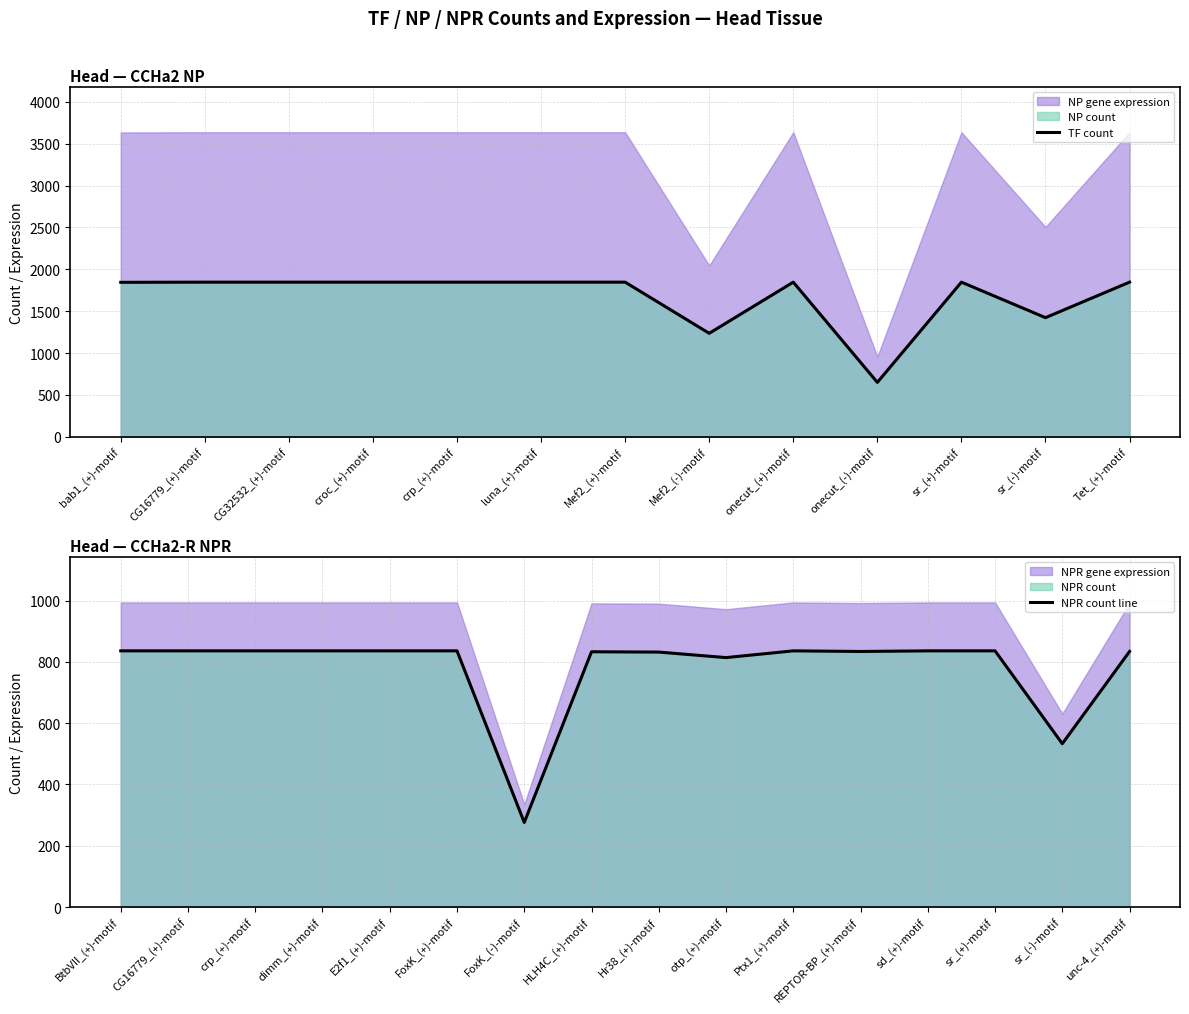

Count the number of categories in the chart.

13